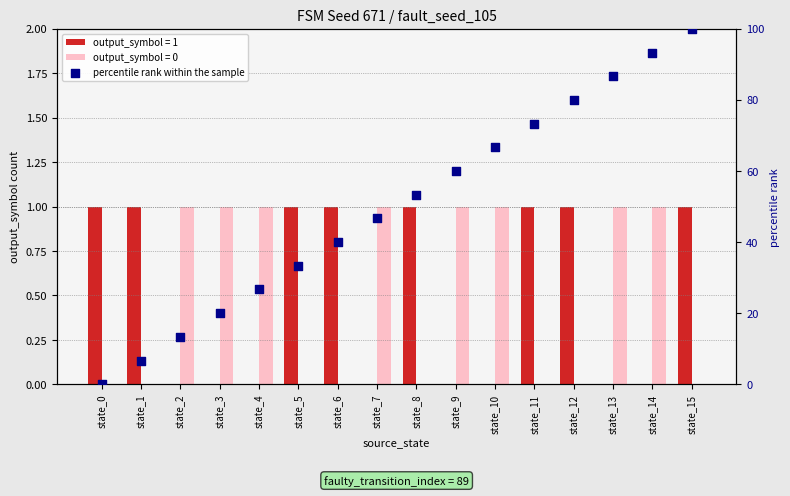

Which has a higher value, state_0 or state_15?

state_15